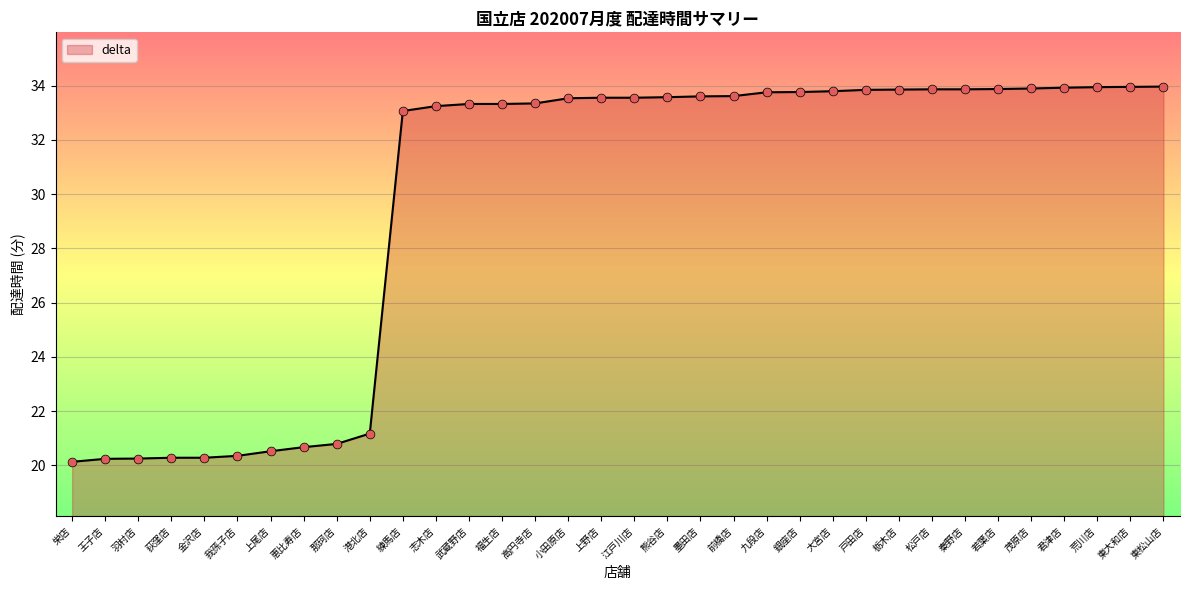

Approximately how many times larger is the value at 港北店 compared to 銀座店?

0.6